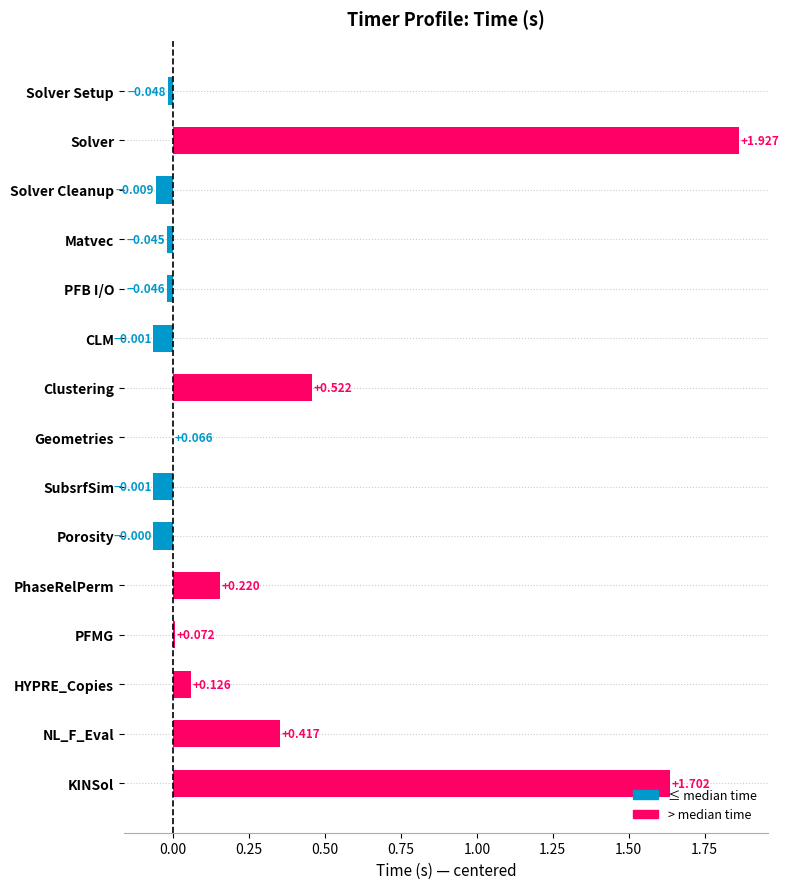

Count the number of data series in this chart.

1